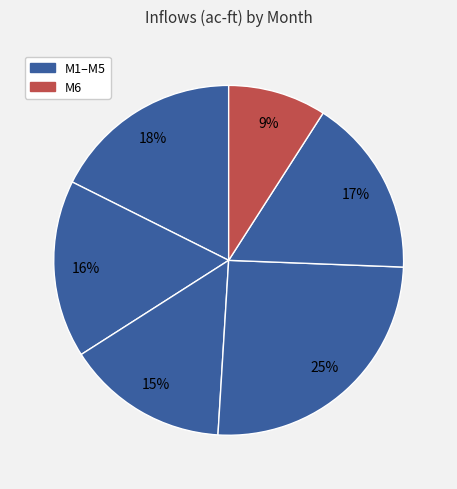

How many slices are in this pie chart?

6